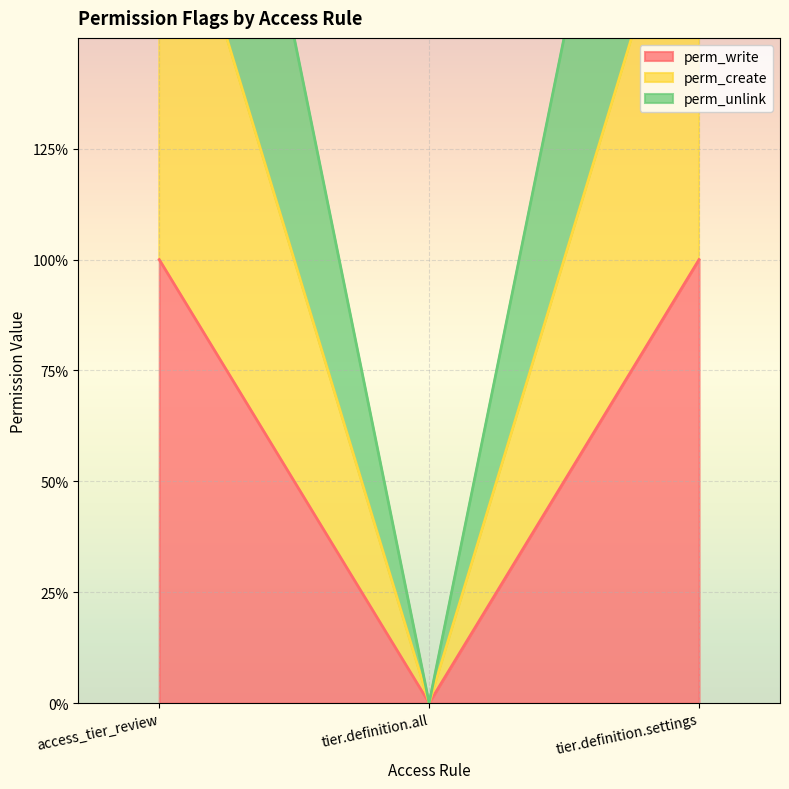

True or false: perm_unlink has a value of 3 at tier.definition.settings.

True